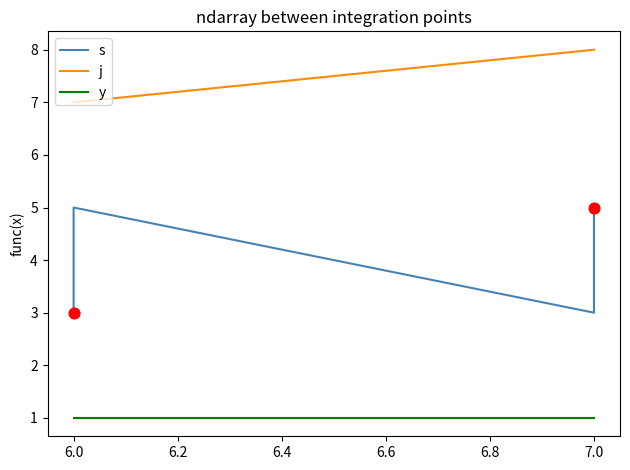

Which series has the largest Y range (max minus min)?

s